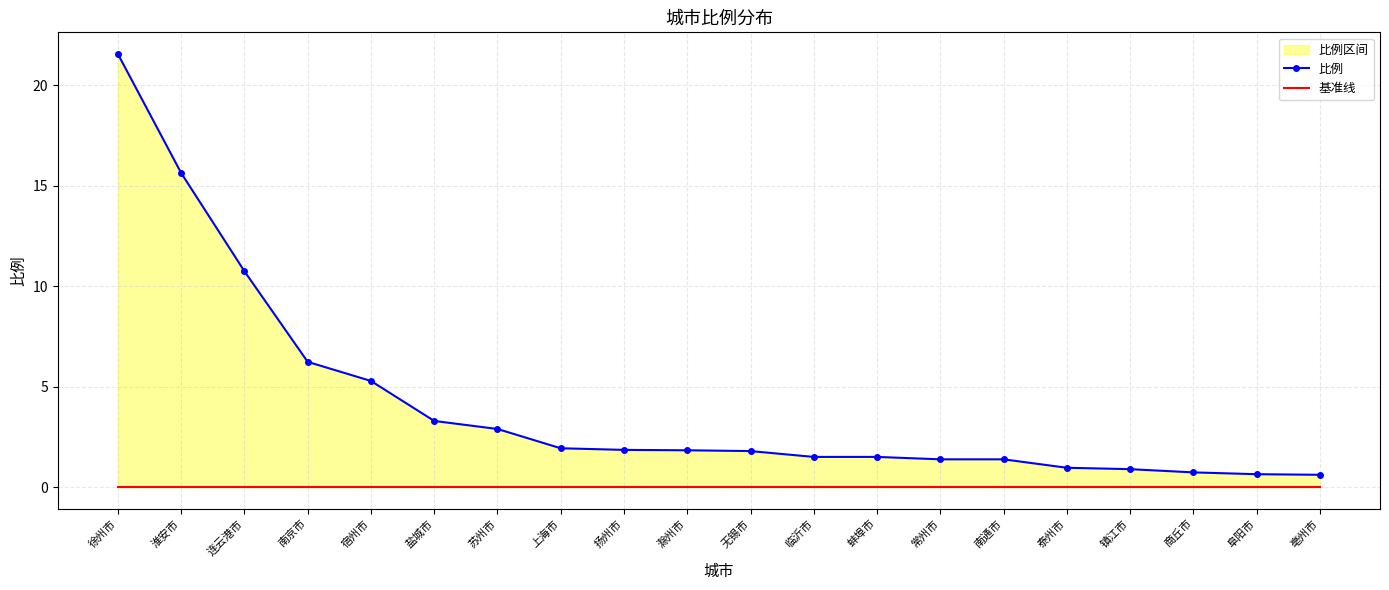

What is the label of the 17th point from the right?

南京市